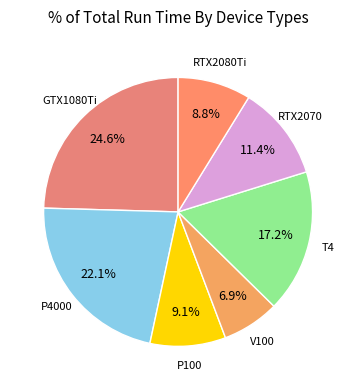

Approximately how many times larger is the value at V100 compared to RTX2070?

0.6